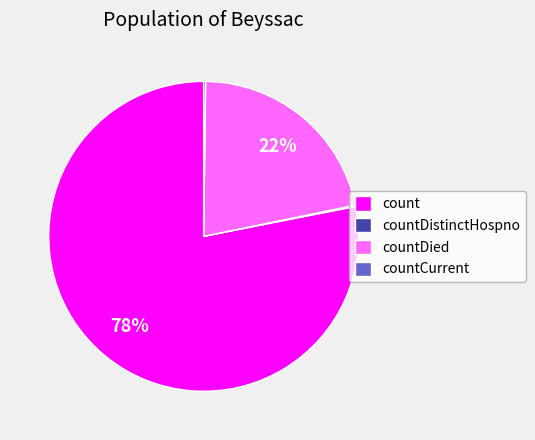

To the nearest percent, what is the difference between the largest and smallest slice percentages?

78%